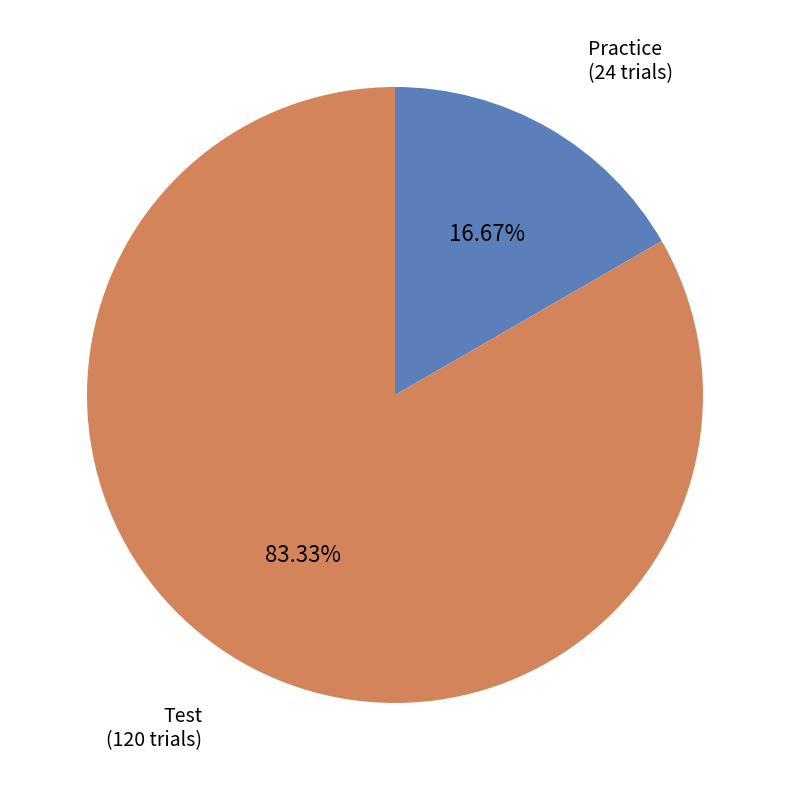

Is there any slice that represents more than half of the pie?

Yes